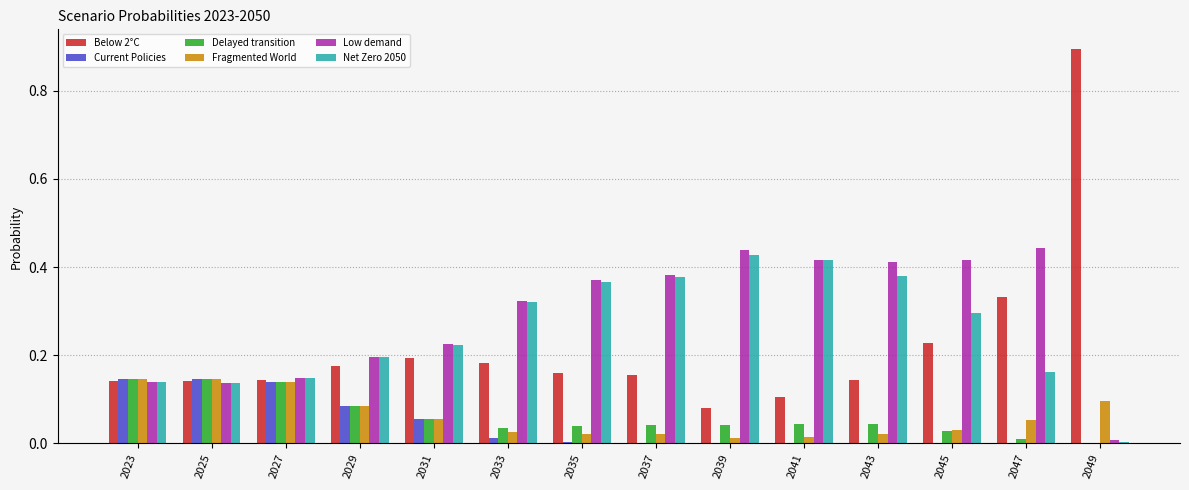

What is the total value across all series at 2023?

0.9